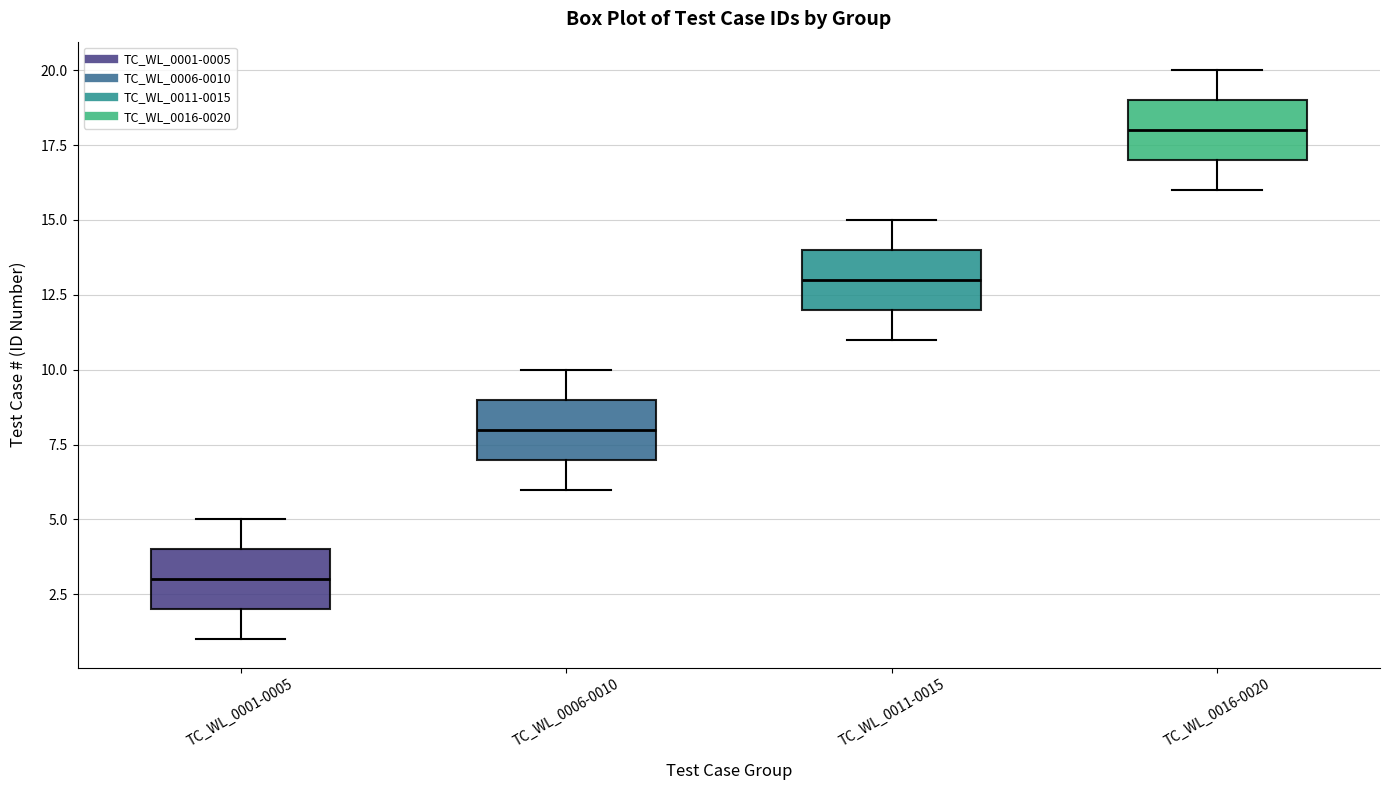

Reading left to right, read every box against the y-axis: the position of its median line, the range the box covers, and the ends of its whiskers. The values are not printed on the chart, so give them approximately, as read against the axis.

TC_WL_0001-0005: median 3, box 2 to 4, whiskers 1 to 5
TC_WL_0006-0010: median 8, box 7 to 9, whiskers 6 to 10
TC_WL_0011-0015: median 13, box 12 to 14, whiskers 11 to 15
TC_WL_0016-0020: median 18, box 17 to 19, whiskers 16 to 20